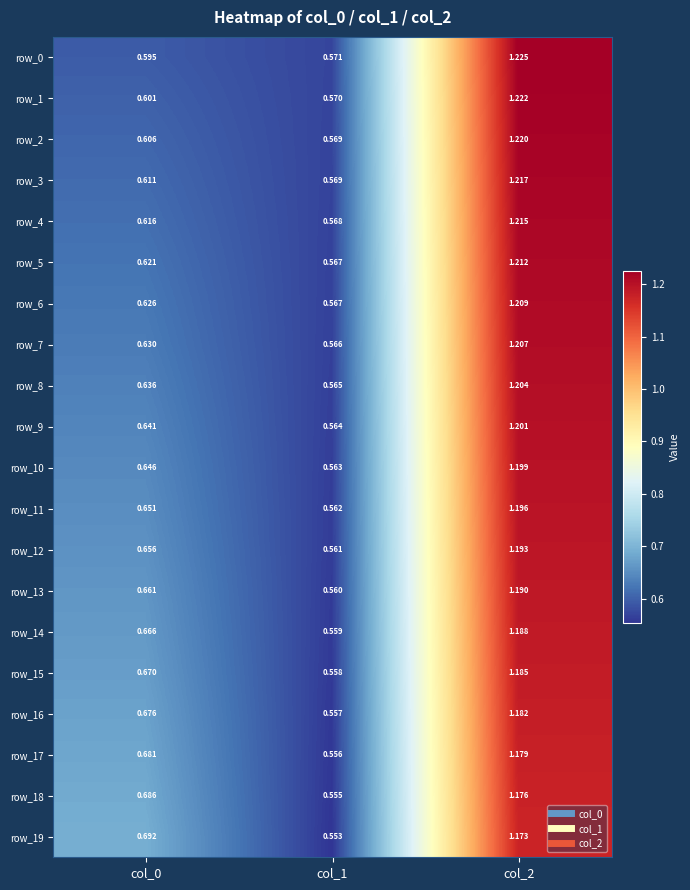

The value of row_7 at col_0 is 1.0. True or false?

False